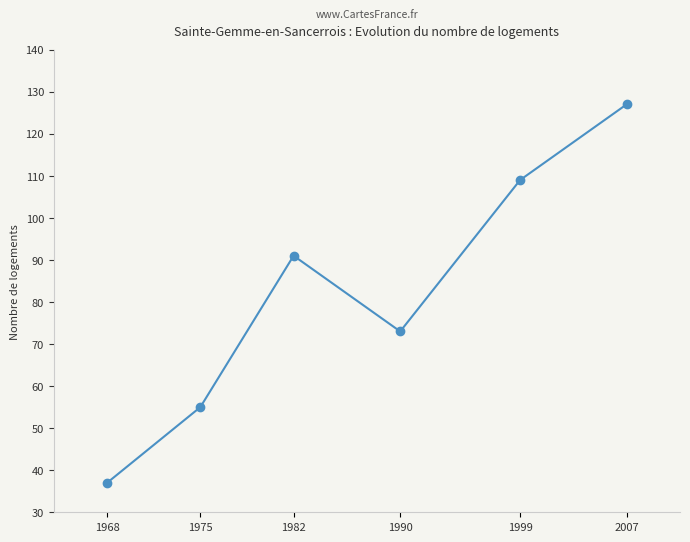

How many points are lower than both their immediate neighbors (excluding endpoints)?

1